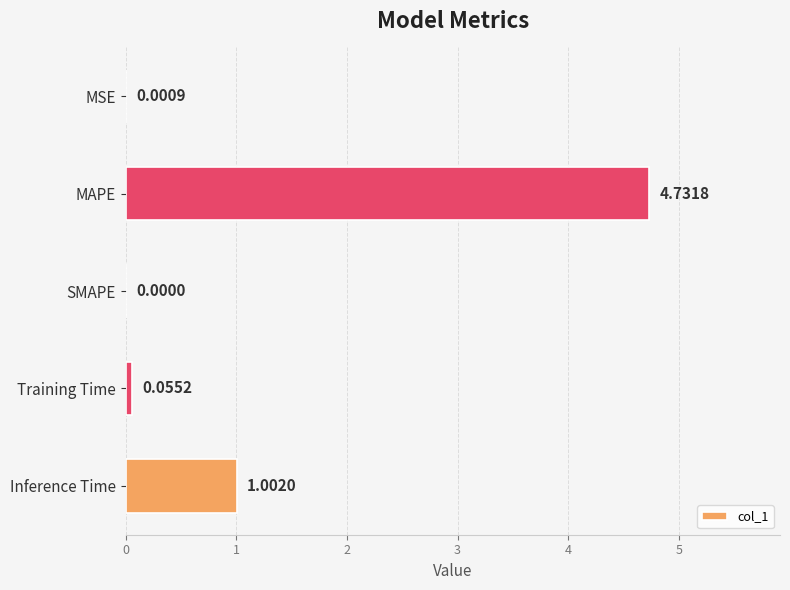

How many values are above zero?

4